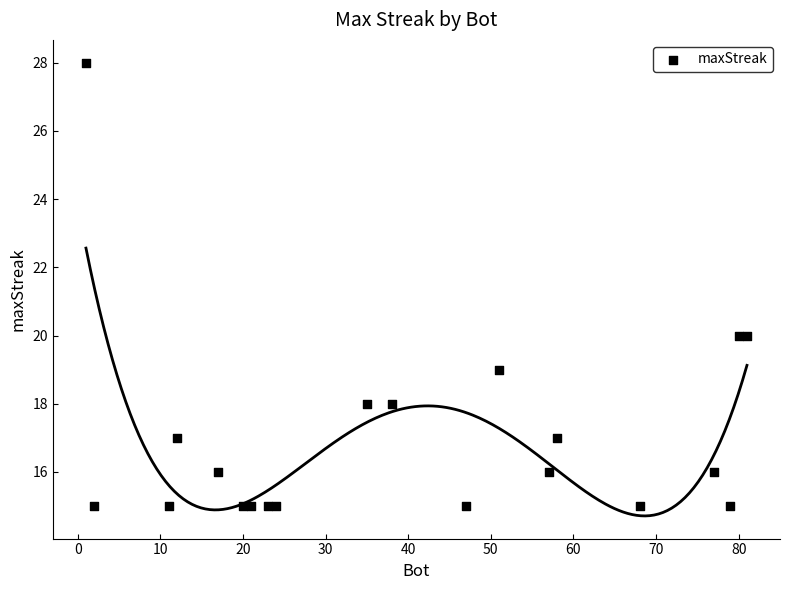

What is the range of X values (max minus min)?

80